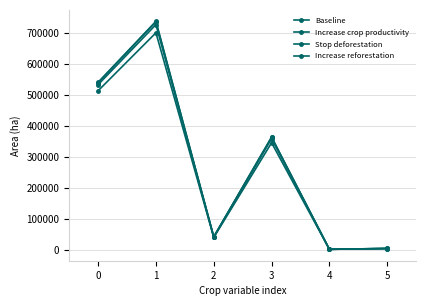

Rank the series at 3 from highest to lowest value.

Baseline, Stop deforestation, Increase reforestation, Increase crop productivity